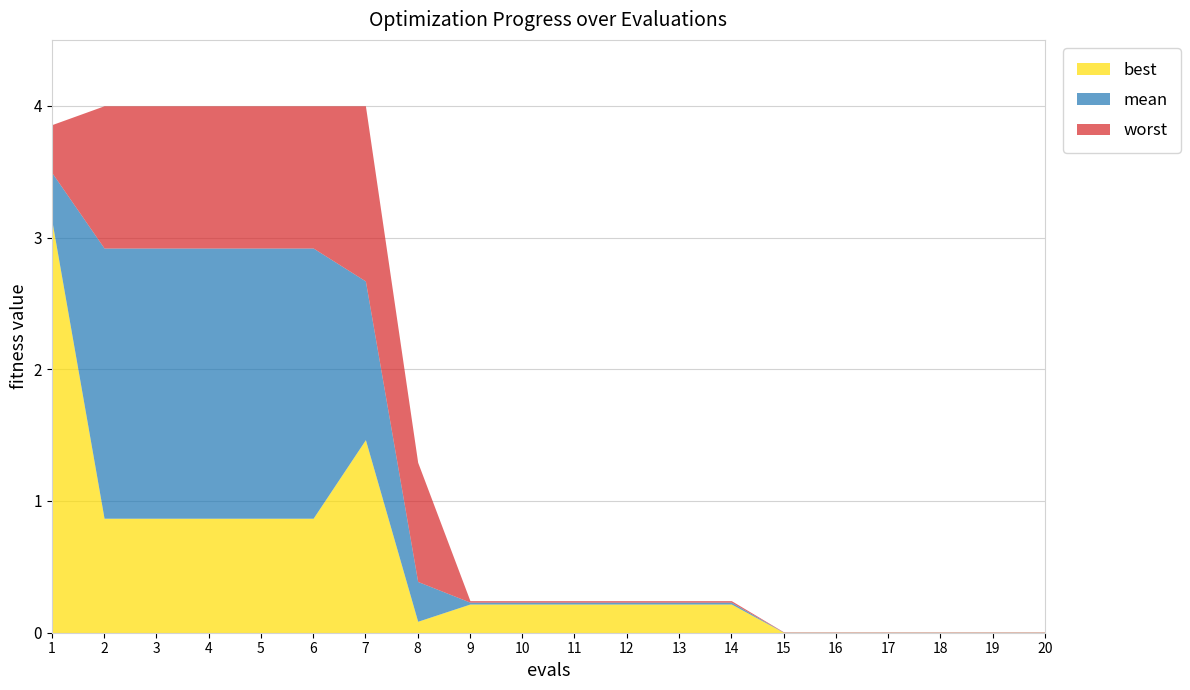

How many distinct data groups are displayed?

3